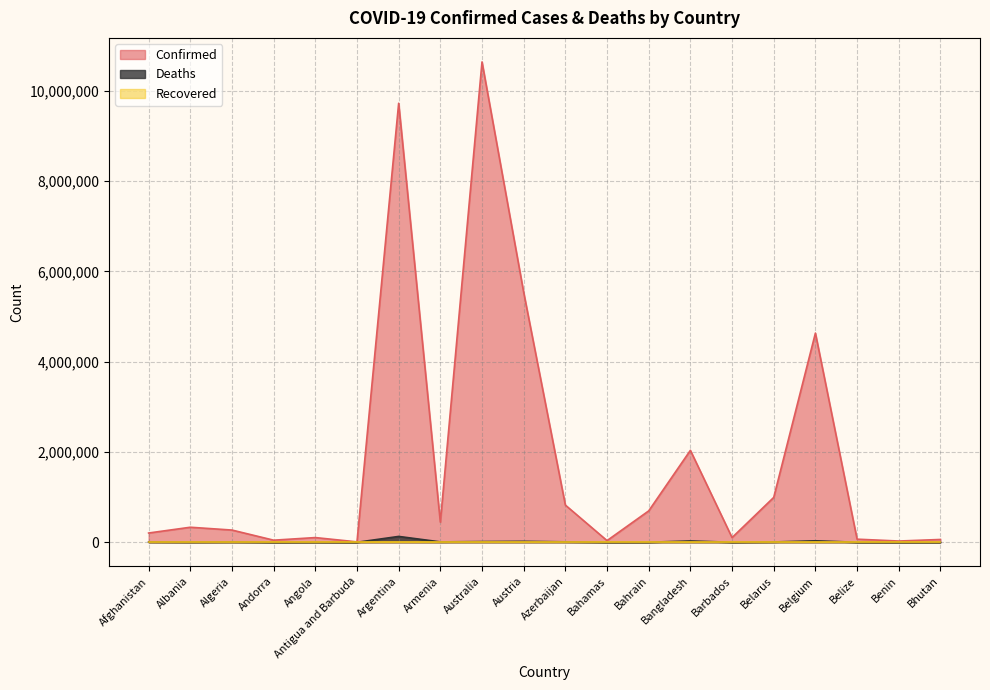

At which label does Confirmed reach its peak?

Australia